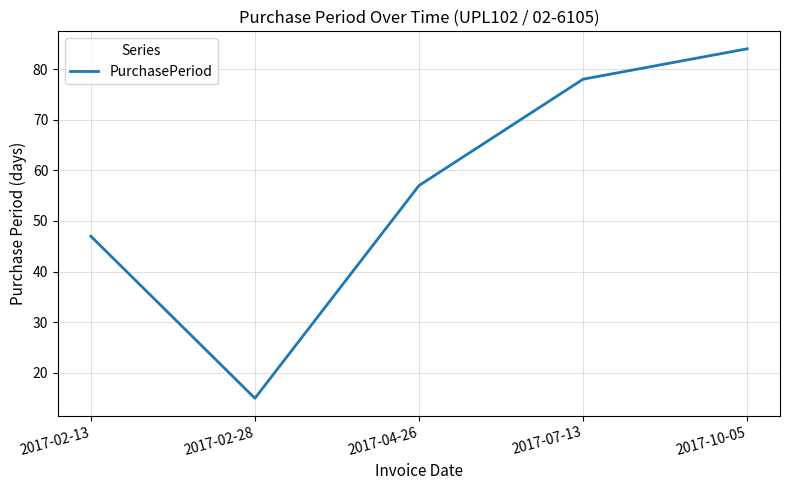

The value at 2017-04-26 is 14. True or false?

False